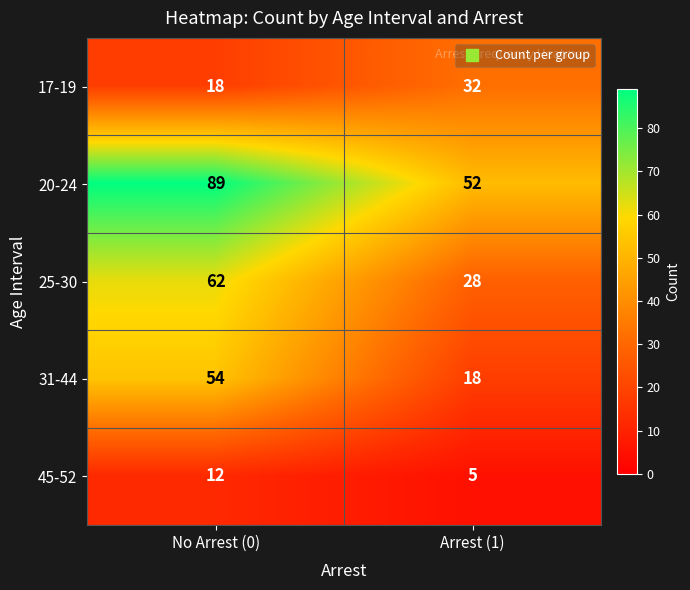

At which category does the chart reach its minimum across all series?

Arrest (1)